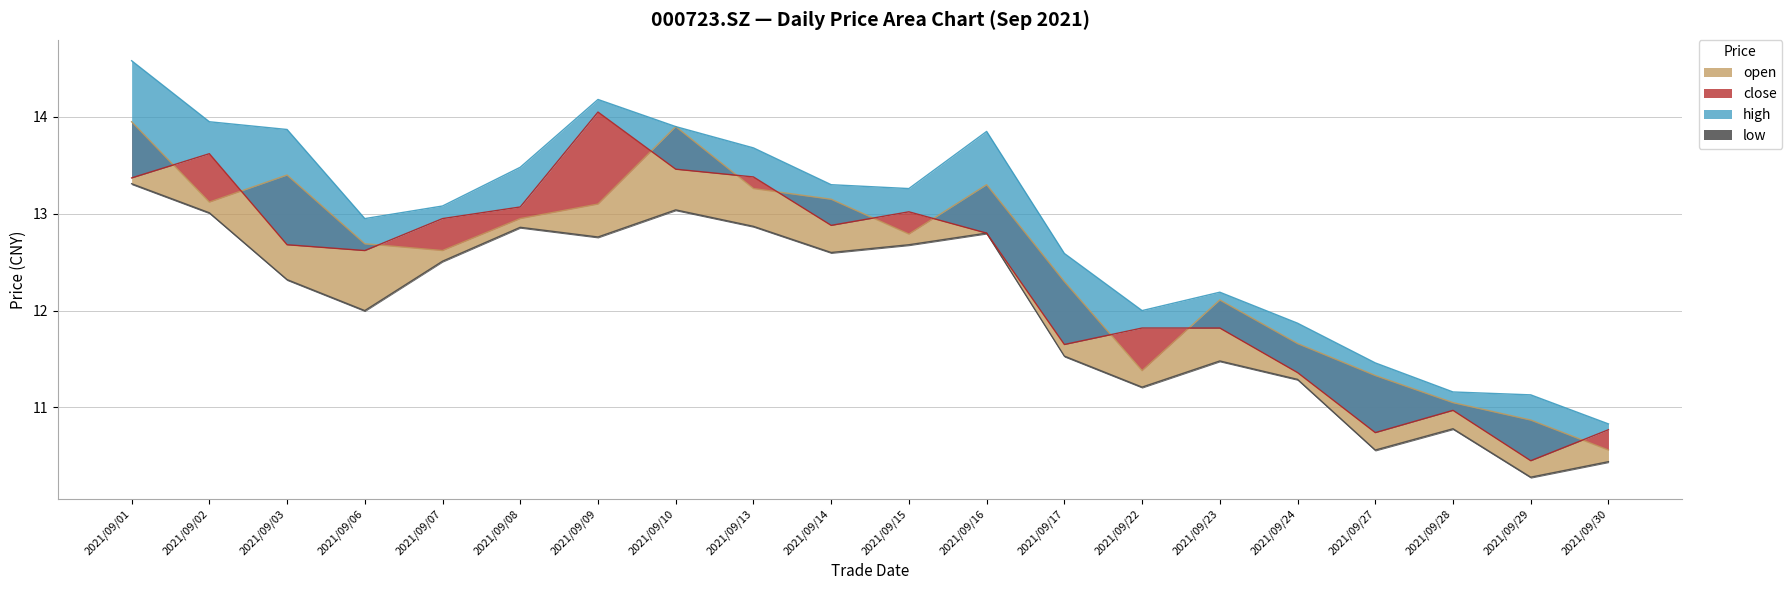

Reading right to left, list all the values displayed in this chart.

open: 2021/09/30=10.6	2021/09/29=10.9	2021/09/28=11.1	2021/09/27=11.3	2021/09/24=11.7	2021/09/23=12.1	2021/09/22=11.4	2021/09/17=12.3	2021/09/16=13.3	2021/09/15=12.8	2021/09/14=13.2	2021/09/13=13.3	2021/09/10=13.9	2021/09/09=13.1	2021/09/08=12.9	2021/09/07=12.6	2021/09/06=12.7	2021/09/03=13.4	2021/09/02=13.1	2021/09/01=13.9
high: 2021/09/30=10.8	2021/09/29=11.1	2021/09/28=11.2	2021/09/27=11.5	2021/09/24=11.9	2021/09/23=12.2	2021/09/22=12.0	2021/09/17=12.6	2021/09/16=13.8	2021/09/15=13.3	2021/09/14=13.3	2021/09/13=13.7	2021/09/10=13.9	2021/09/09=14.2	2021/09/08=13.5	2021/09/07=13.1	2021/09/06=12.9	2021/09/03=13.9	2021/09/02=13.9	2021/09/01=14.6
low: 2021/09/30=10.4	2021/09/29=10.3	2021/09/28=10.8	2021/09/27=10.6	2021/09/24=11.3	2021/09/23=11.5	2021/09/22=11.2	2021/09/17=11.5	2021/09/16=12.8	2021/09/15=12.7	2021/09/14=12.6	2021/09/13=12.9	2021/09/10=13.0	2021/09/09=12.8	2021/09/08=12.9	2021/09/07=12.5	2021/09/06=12.0	2021/09/03=12.3	2021/09/02=13.0	2021/09/01=13.3
close: 2021/09/30=10.8	2021/09/29=10.4	2021/09/28=11.0	2021/09/27=10.7	2021/09/24=11.4	2021/09/23=11.8	2021/09/22=11.8	2021/09/17=11.7	2021/09/16=12.8	2021/09/15=13.0	2021/09/14=12.9	2021/09/13=13.4	2021/09/10=13.5	2021/09/09=14.1	2021/09/08=13.1	2021/09/07=12.9	2021/09/06=12.6	2021/09/03=12.7	2021/09/02=13.6	2021/09/01=13.4